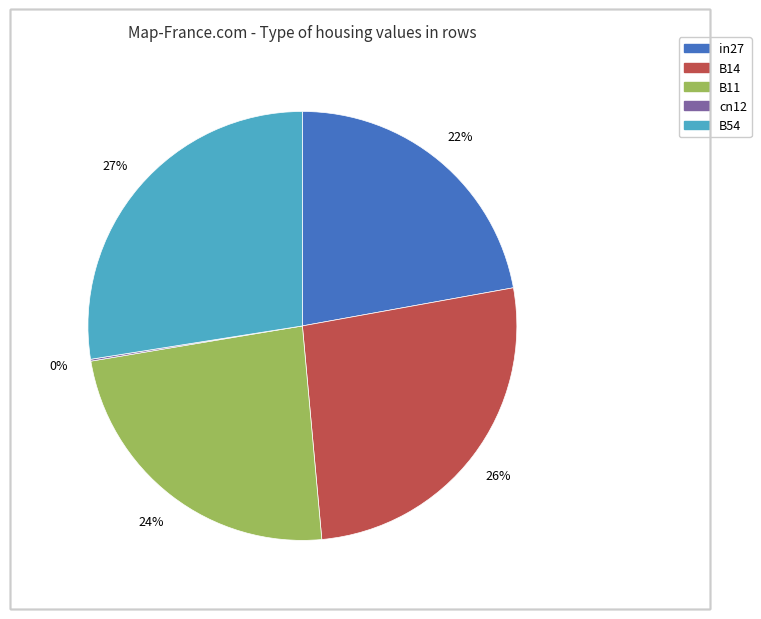

Which slice is the largest?

B54